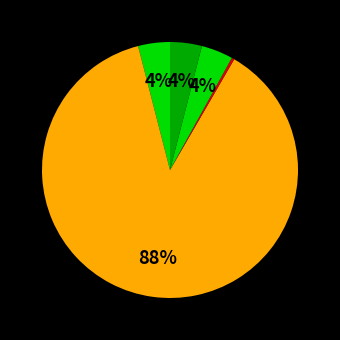

How many segments does this pie chart have?

5